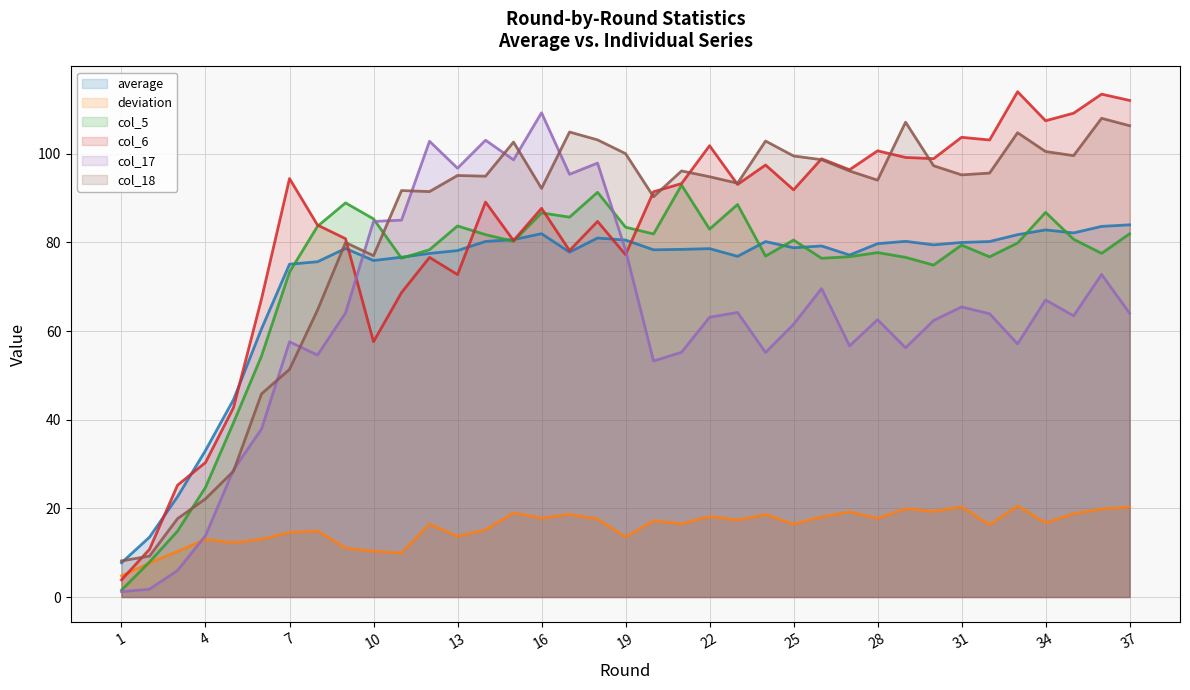

What is the spread (max minus min) of values at 34?

90.7